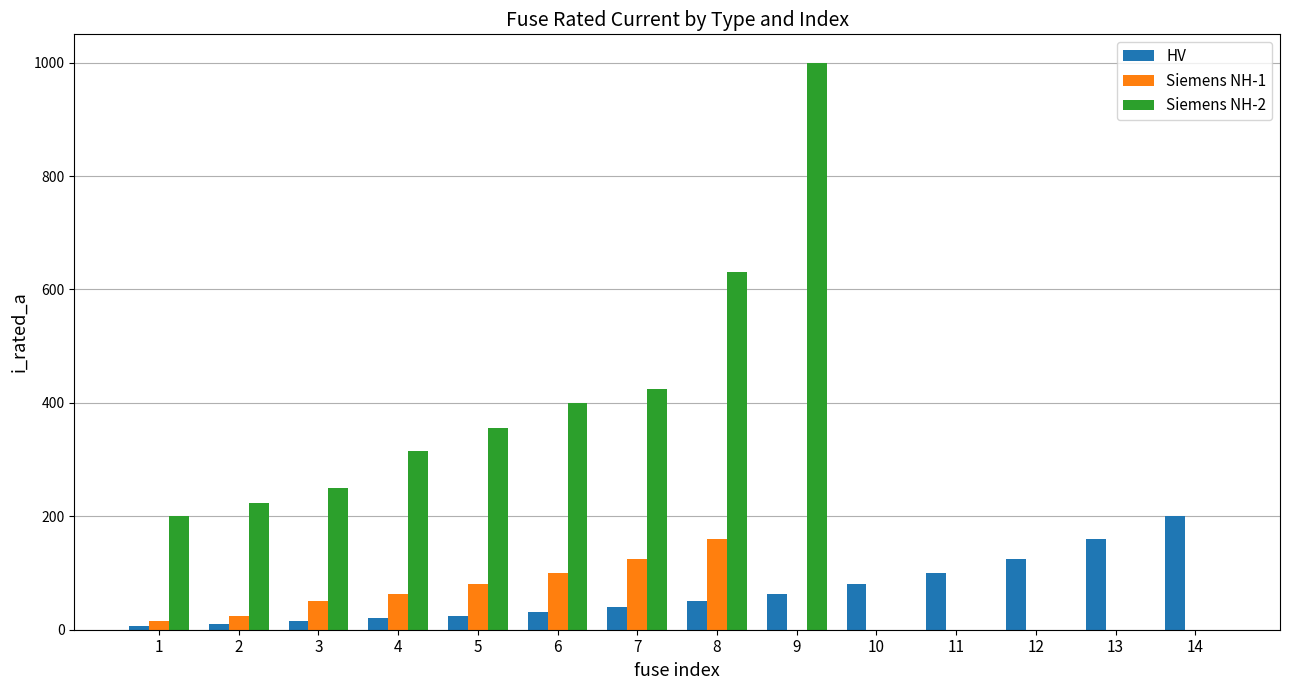

What are all the series names shown in the legend?

HV, Siemens NH-1, Siemens NH-2